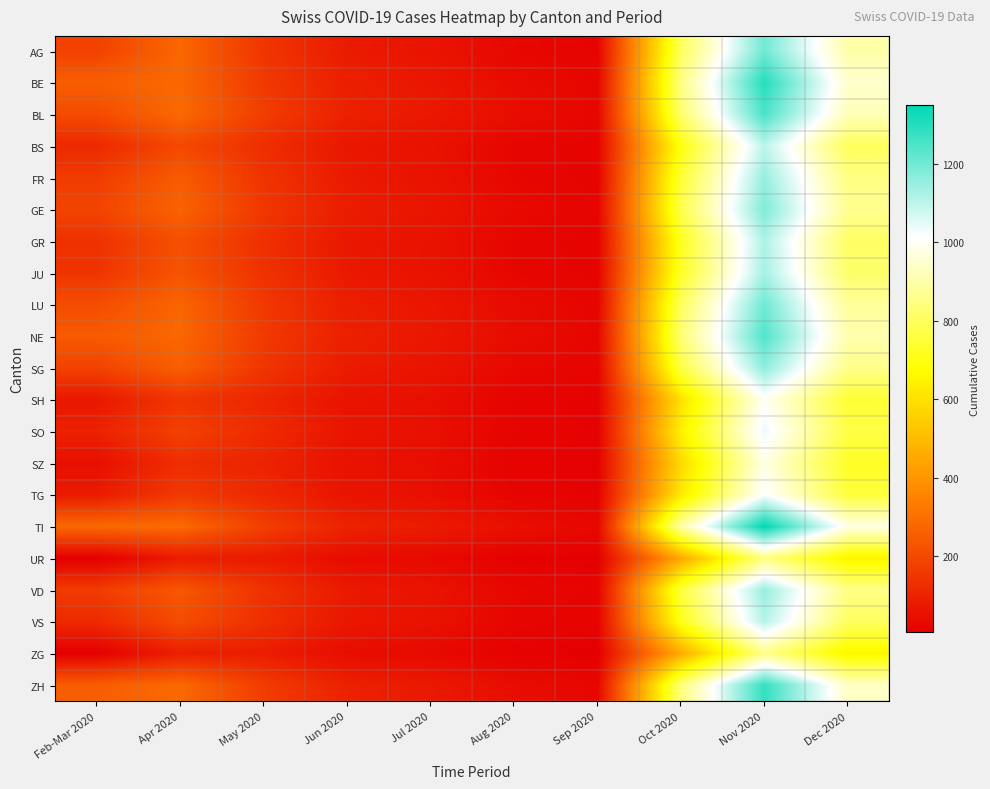

Reading left to right, extract all data points from this chart.

AG: Feb-Mar 2020=181	Apr 2020=279	May 2020=150	Jun 2020=80	Jul 2020=60	Aug 2020=30	Sep 2020=20	Oct 2020=800	Nov 2020=1200	Dec 2020=900
BE: Feb-Mar 2020=256	Apr 2020=282	May 2020=160	Jun 2020=90	Jul 2020=70	Aug 2020=40	Sep 2020=25	Oct 2020=850	Nov 2020=1300	Dec 2020=950
BL: Feb-Mar 2020=206	Apr 2020=284	May 2020=170	Jun 2020=95	Jul 2020=75	Aug 2020=45	Sep 2020=28	Oct 2020=820	Nov 2020=1250	Dec 2020=920
BS: Feb-Mar 2020=117	Apr 2020=200	May 2020=130	Jun 2020=70	Jul 2020=55	Aug 2020=25	Sep 2020=18	Oct 2020=700	Nov 2020=1100	Dec 2020=800
FR: Feb-Mar 2020=165	Apr 2020=250	May 2020=145	Jun 2020=78	Jul 2020=58	Aug 2020=28	Sep 2020=19	Oct 2020=750	Nov 2020=1150	Dec 2020=850
GE: Feb-Mar 2020=187	Apr 2020=270	May 2020=155	Jun 2020=85	Jul 2020=65	Aug 2020=35	Sep 2020=22	Oct 2020=780	Nov 2020=1180	Dec 2020=870
GR: Feb-Mar 2020=138	Apr 2020=220	May 2020=135	Jun 2020=72	Jul 2020=56	Aug 2020=26	Sep 2020=18	Oct 2020=720	Nov 2020=1120	Dec 2020=810
JU: Feb-Mar 2020=146	Apr 2020=230	May 2020=140	Jun 2020=75	Jul 2020=57	Aug 2020=27	Sep 2020=19	Oct 2020=730	Nov 2020=1130	Dec 2020=820
LU: Feb-Mar 2020=211	Apr 2020=275	May 2020=158	Jun 2020=88	Jul 2020=68	Aug 2020=38	Sep 2020=24	Oct 2020=800	Nov 2020=1200	Dec 2020=880
NE: Feb-Mar 2020=246	Apr 2020=280	May 2020=162	Jun 2020=92	Jul 2020=72	Aug 2020=42	Sep 2020=26	Oct 2020=830	Nov 2020=1240	Dec 2020=910
SG: Feb-Mar 2020=181	Apr 2020=260	May 2020=148	Jun 2020=82	Jul 2020=62	Aug 2020=32	Sep 2020=21	Oct 2020=770	Nov 2020=1160	Dec 2020=860
SH: Feb-Mar 2020=72	Apr 2020=150	May 2020=110	Jun 2020=60	Jul 2020=48	Aug 2020=20	Sep 2020=14	Oct 2020=600	Nov 2020=1000	Dec 2020=750
SO: Feb-Mar 2020=96	Apr 2020=180	May 2020=120	Jun 2020=65	Jul 2020=50	Aug 2020=22	Sep 2020=15	Oct 2020=640	Nov 2020=1040	Dec 2020=770
SZ: Feb-Mar 2020=49	Apr 2020=130	May 2020=100	Jun 2020=55	Jul 2020=44	Aug 2020=18	Sep 2020=13	Oct 2020=580	Nov 2020=980	Dec 2020=730
TG: Feb-Mar 2020=79	Apr 2020=160	May 2020=115	Jun 2020=62	Jul 2020=49	Aug 2020=21	Sep 2020=14	Oct 2020=620	Nov 2020=1020	Dec 2020=760
TI: Feb-Mar 2020=284	Apr 2020=290	May 2020=175	Jun 2020=100	Jul 2020=80	Aug 2020=50	Sep 2020=30	Oct 2020=900	Nov 2020=1350	Dec 2020=980
UR: Feb-Mar 2020=6	Apr 2020=80	May 2020=80	Jun 2020=40	Jul 2020=35	Aug 2020=12	Sep 2020=10	Oct 2020=450	Nov 2020=850	Dec 2020=650
VD: Feb-Mar 2020=165	Apr 2020=240	May 2020=142	Jun 2020=76	Jul 2020=59	Aug 2020=29	Sep 2020=20	Oct 2020=760	Nov 2020=1150	Dec 2020=855
VS: Feb-Mar 2020=117	Apr 2020=210	May 2020=132	Jun 2020=71	Jul 2020=55	Aug 2020=25	Sep 2020=17	Oct 2020=710	Nov 2020=1110	Dec 2020=805
ZG: Feb-Mar 2020=8	Apr 2020=90	May 2020=85	Jun 2020=42	Jul 2020=36	Aug 2020=13	Sep 2020=10	Oct 2020=460	Nov 2020=860	Dec 2020=655
ZH: Feb-Mar 2020=256	Apr 2020=285	May 2020=168	Jun 2020=96	Jul 2020=74	Aug 2020=44	Sep 2020=27	Oct 2020=840	Nov 2020=1280	Dec 2020=940